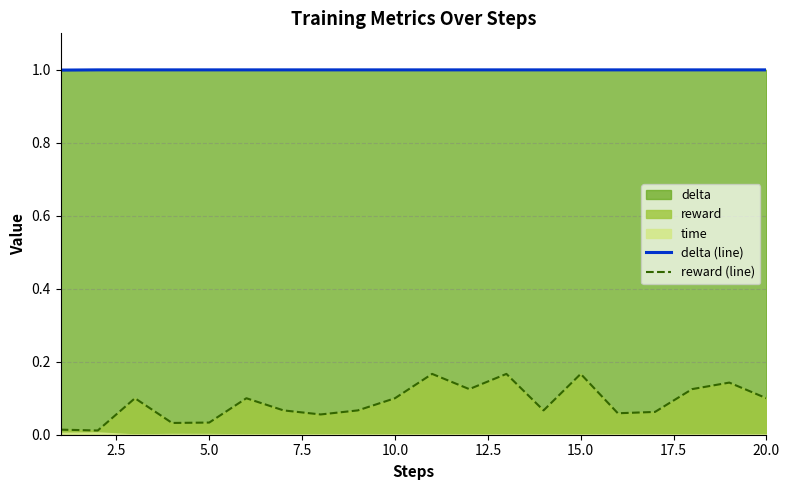

What is the highest value of the delta (line) series?

1.0